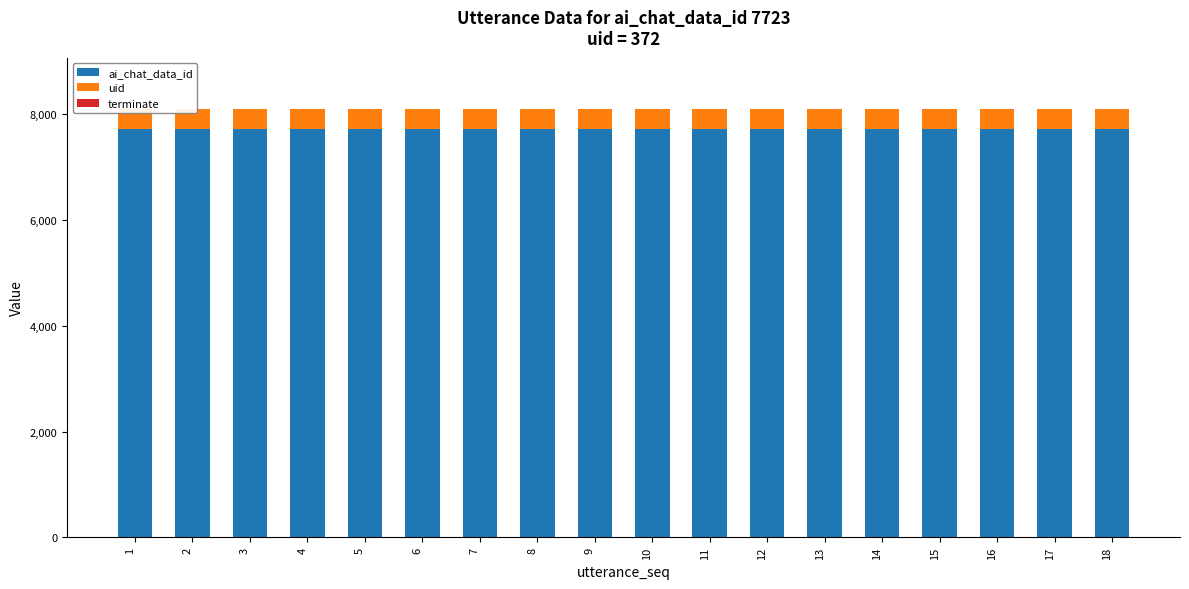

Rank the series at 1 from highest to lowest value.

ai_chat_data_id, uid, terminate